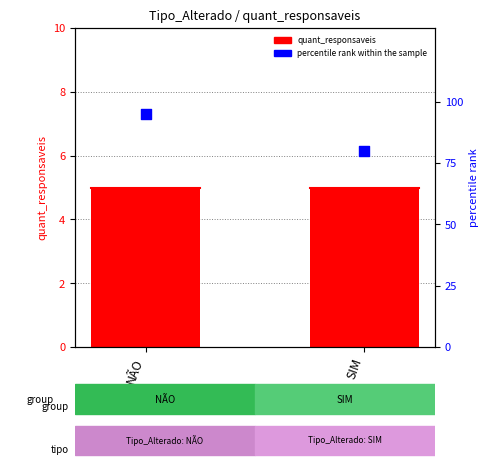

Which series reaches the minimum Y coordinate?

quant_responsaveis